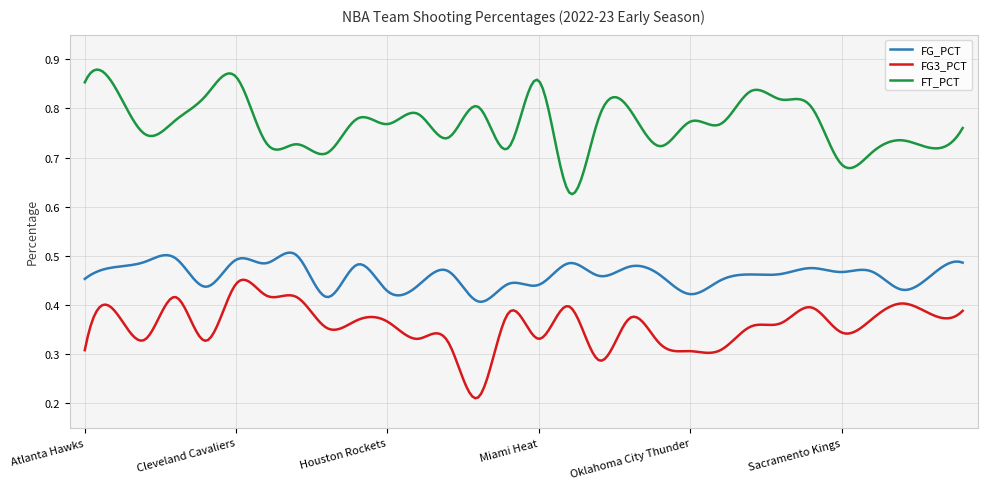

True or false: FG3_PCT and FT_PCT intersect in this chart.

False